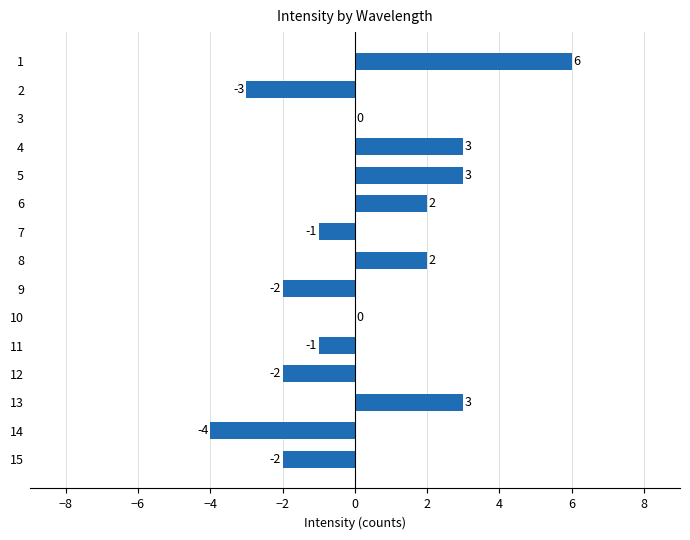

How many values are between -2 and 3?

12